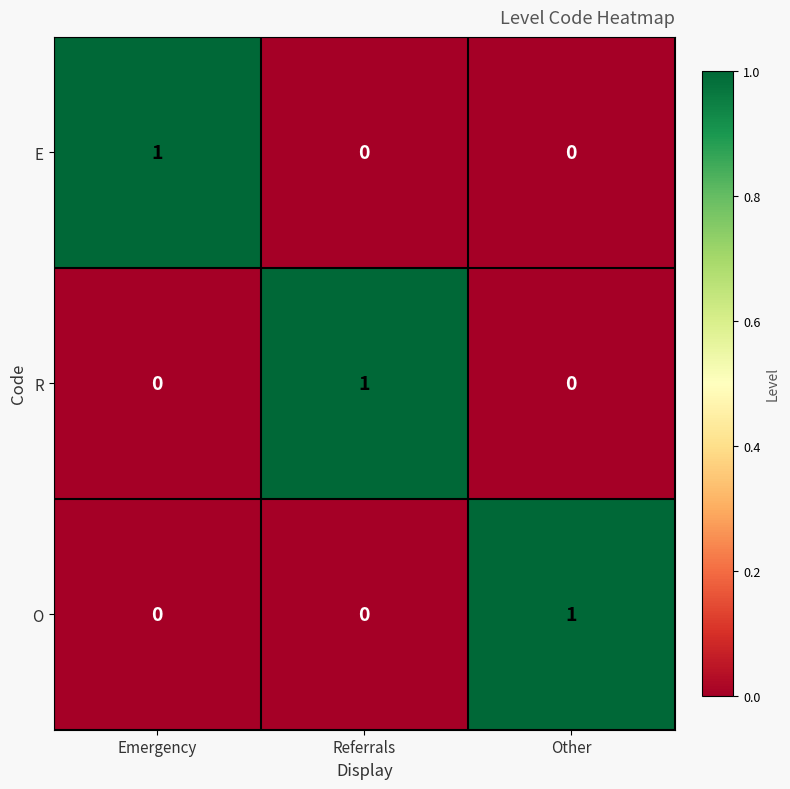

True or false: O has a value of 2 at Other.

False